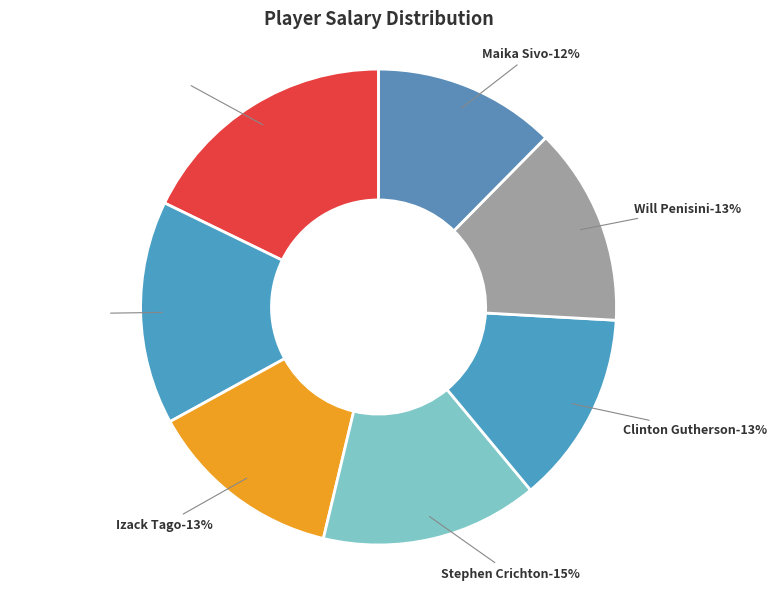

To the nearest percent, what is the combined percentage of Will Penisini and Dylan Edwards?

31%